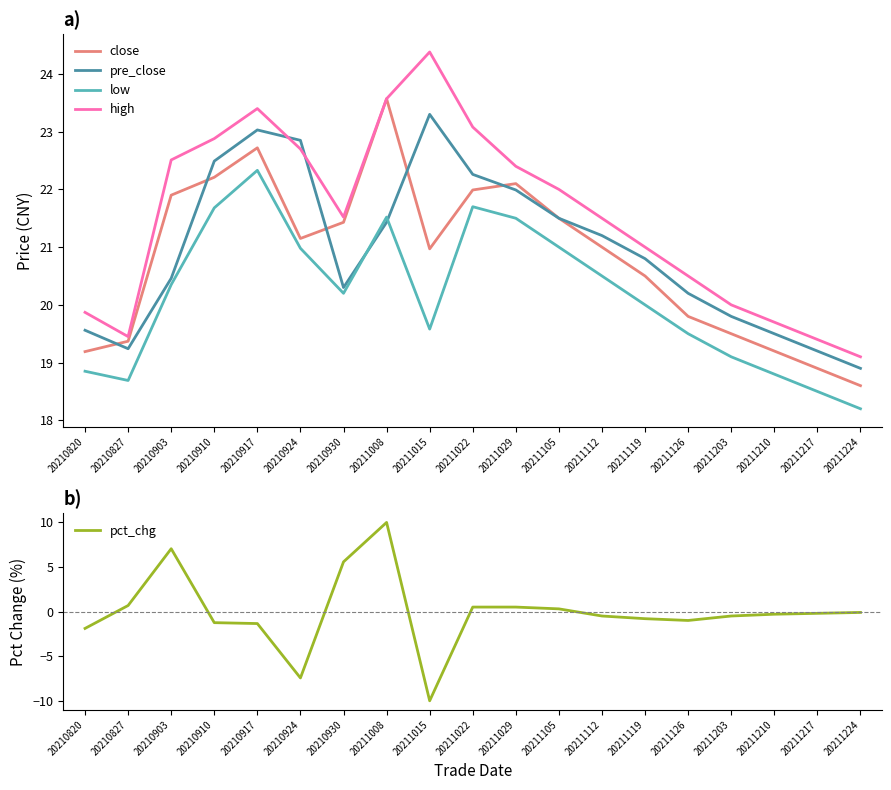

What is the difference between the maximum and minimum values in the pct_chg series?

20.0